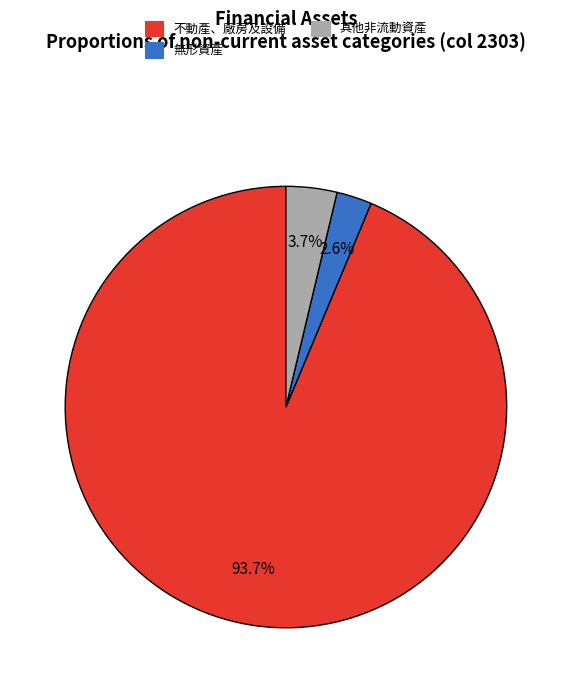

Does any single category account for the majority?

Yes